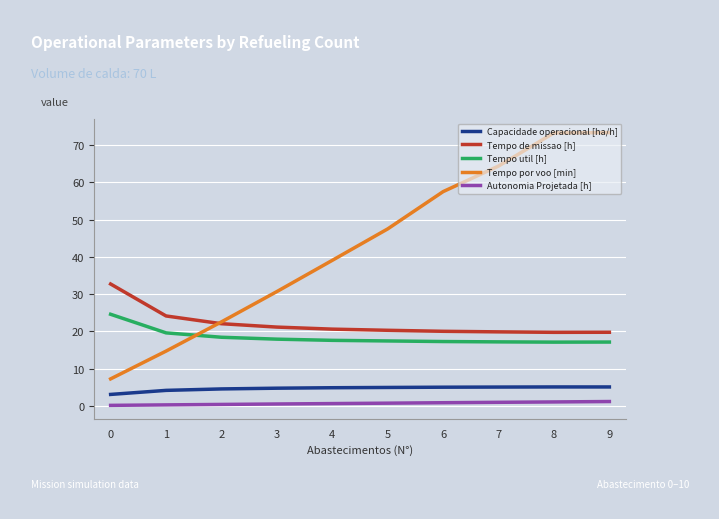

Between 3 and 5, which series saw the biggest shift?

Tempo por voo [min]